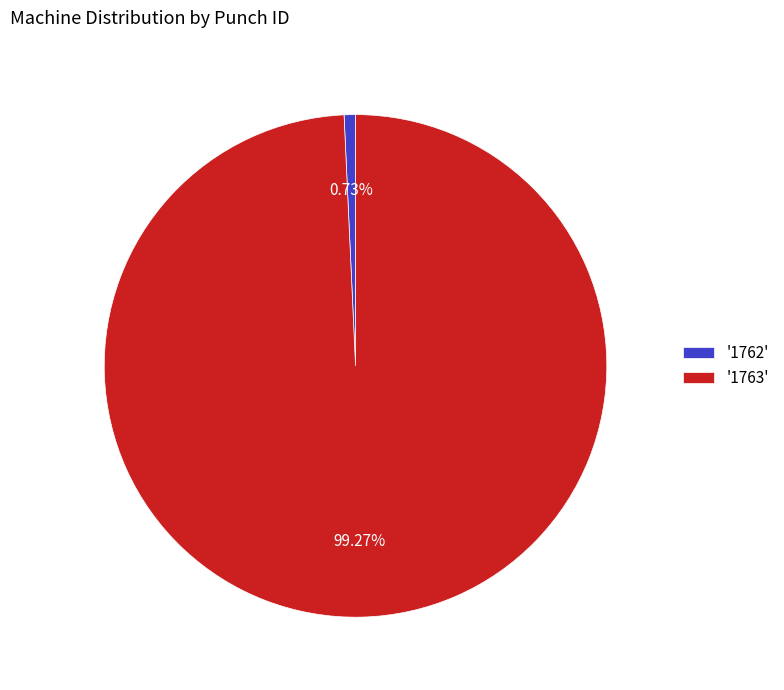

Does any single category account for the majority?

Yes